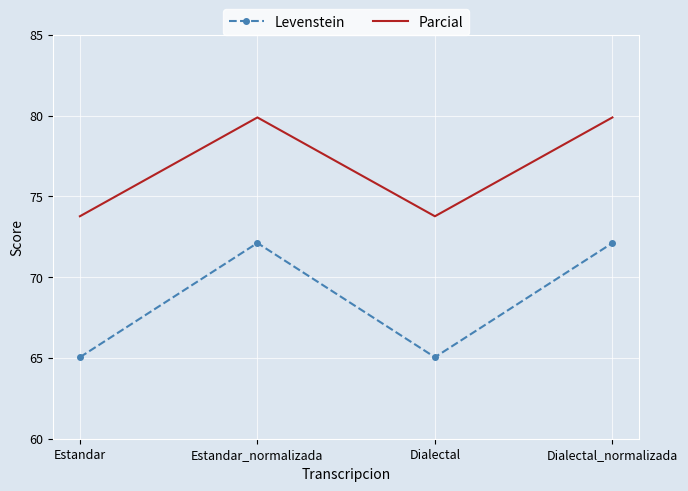

How many distinct data groups are displayed?

2